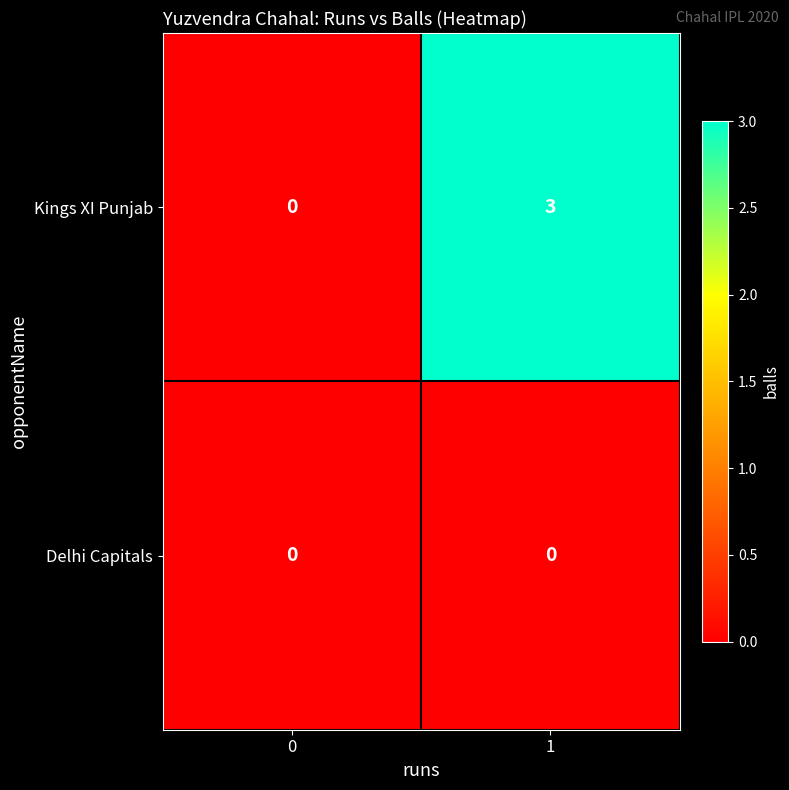

Reading left to right, extract all data points from this chart.

Kings XI Punjab: 0	3
Delhi Capitals: 0	0